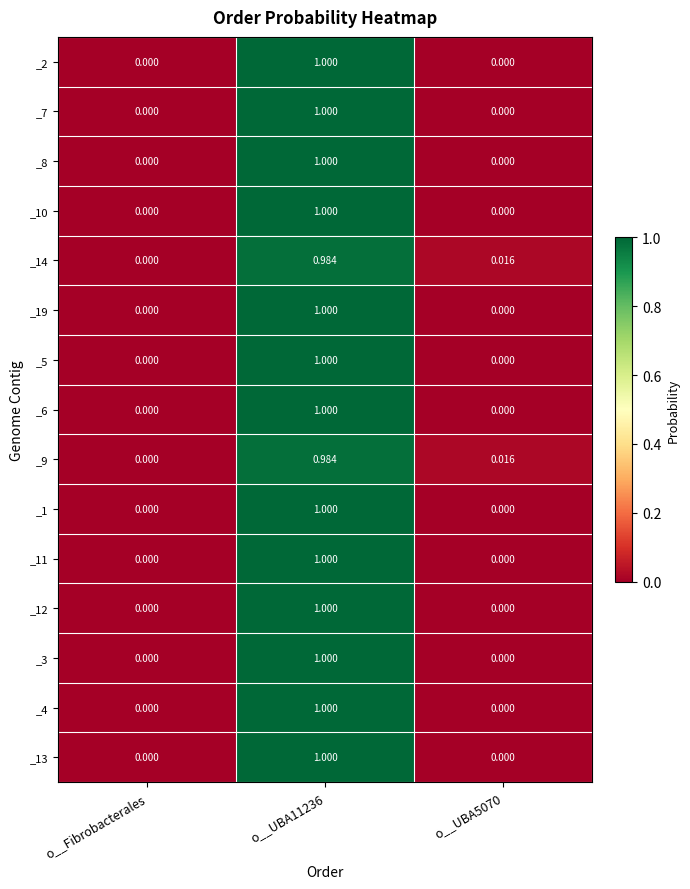

Where is _9 nearest to the value 0?

o__Fibrobacterales